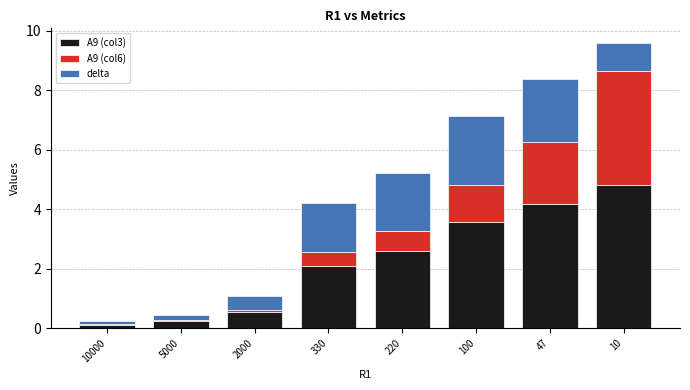

Reading left to right, transcribe the values for A9 (col3).

10000=0.1	5000=0.2	2000=0.5	330=2.1	220=2.6	100=3.6	47=4.2	10=4.8